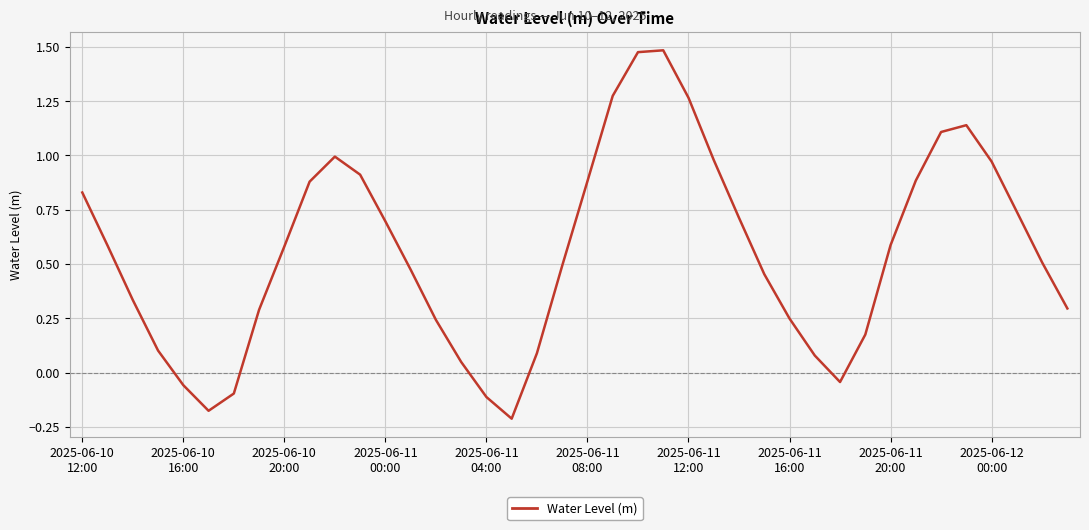

What is the difference between the maximum and minimum values?

1.7